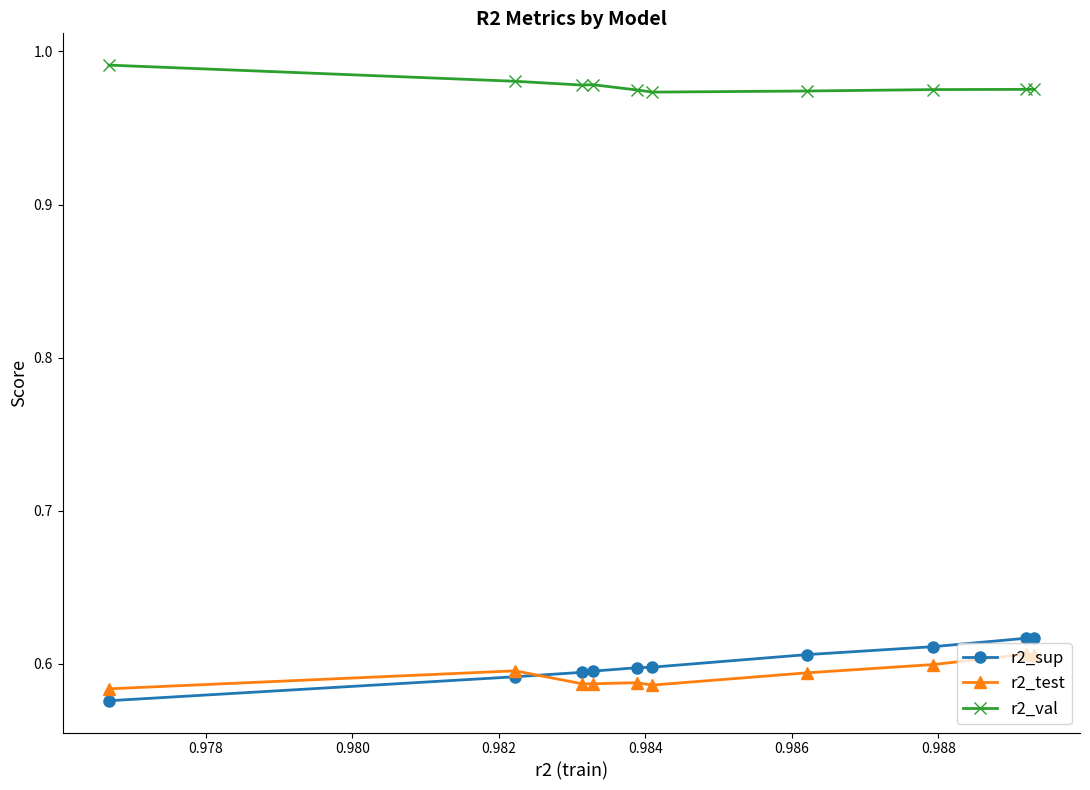

True or false: r2_sup and r2_val cross at least once.

False